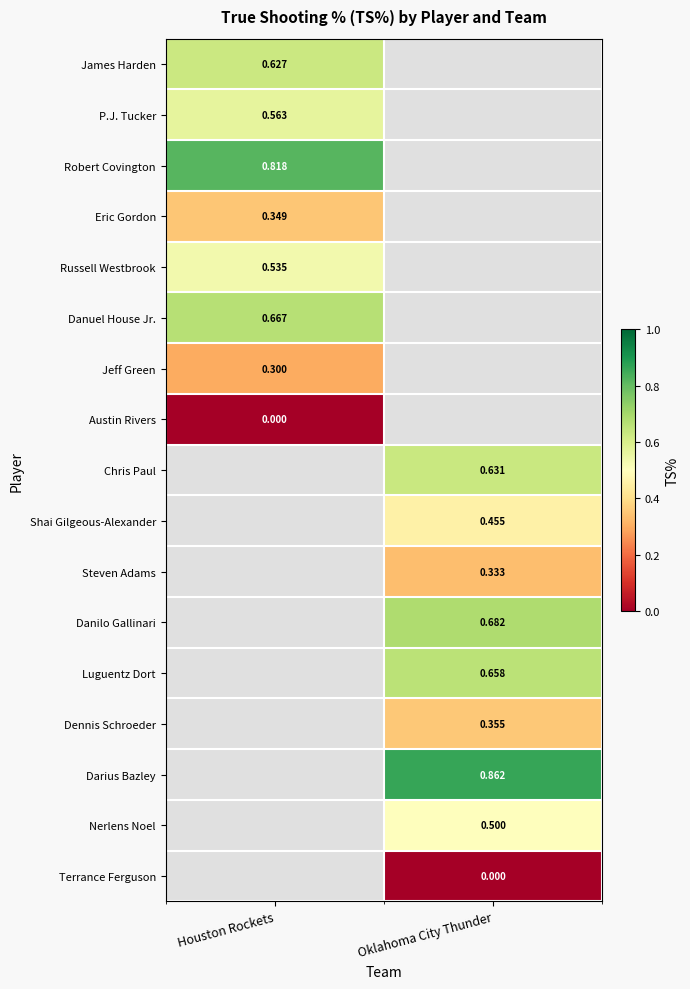

Is the value of Chris Paul at Oklahoma City Thunder greater than the value of Shai Gilgeous-Alexander at Oklahoma City Thunder?

Yes